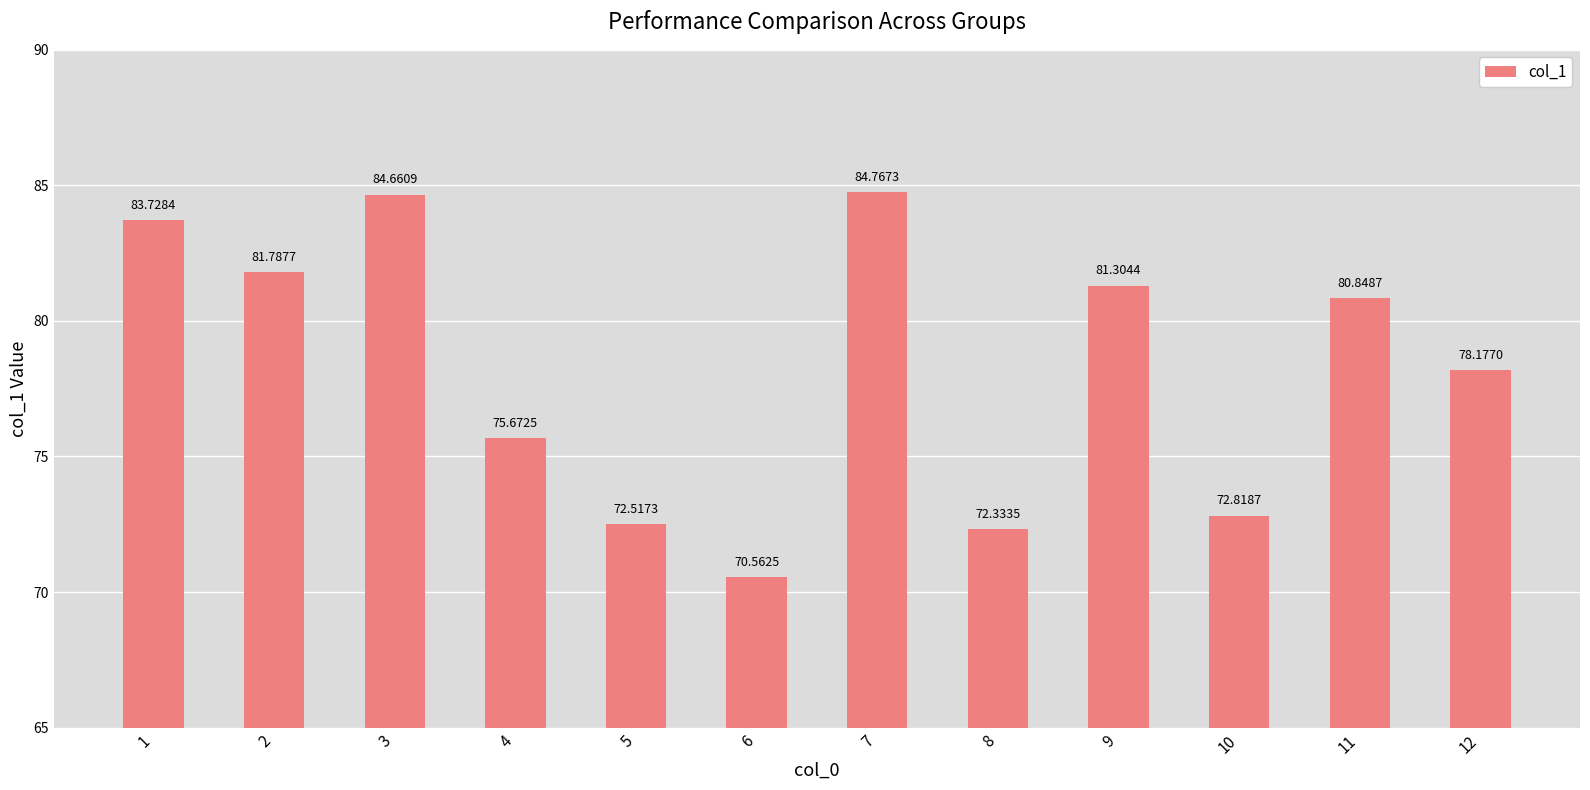

Reading left to right, extract all data points from this chart.

83.7	81.8	84.7	75.7	72.5	70.6	84.8	72.3	81.3	72.8	80.8	78.2